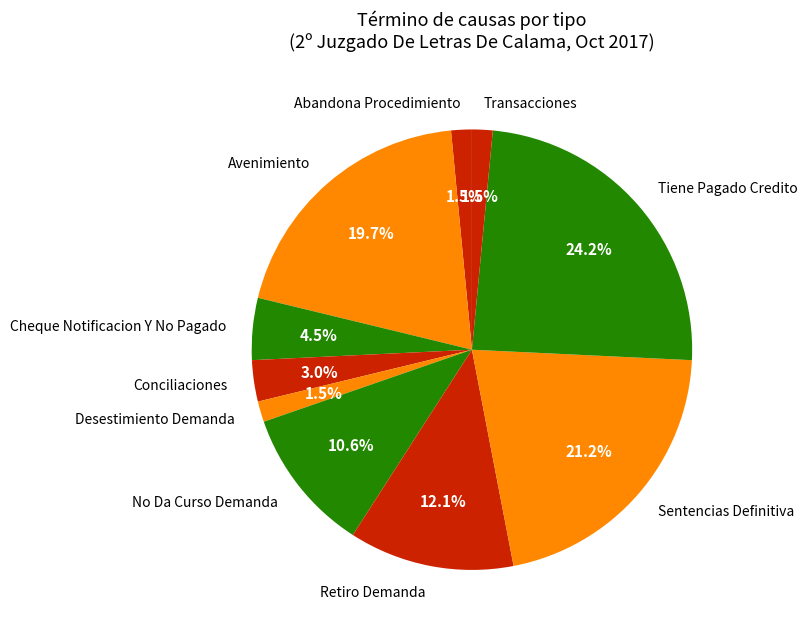

To the nearest percent, what is the difference between the largest and smallest slice percentages?

23%